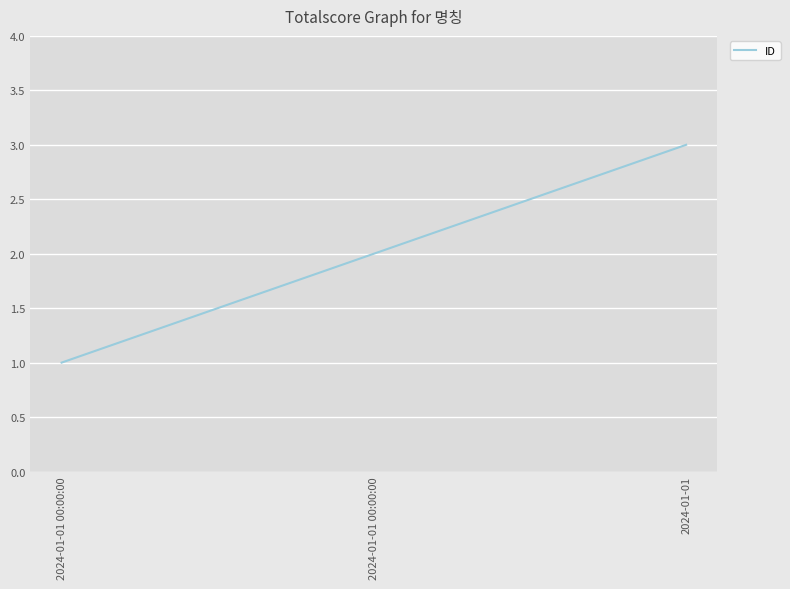

How many lines are shown in the chart?

1